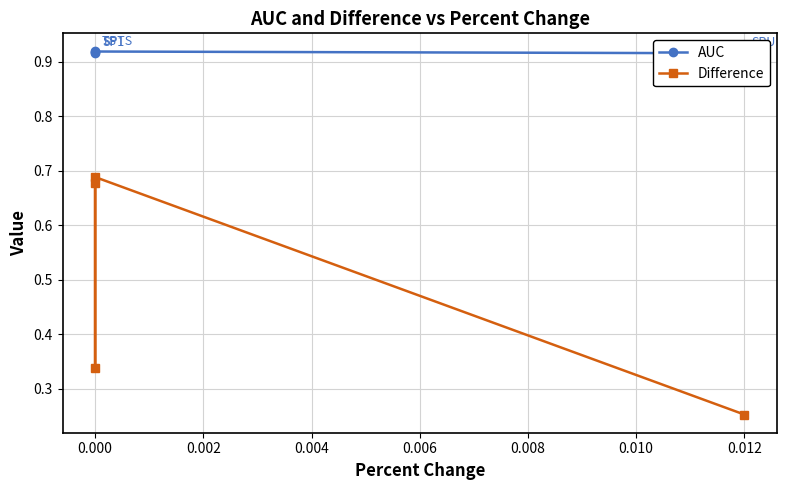

How many interior local valleys does the Difference series have?

1